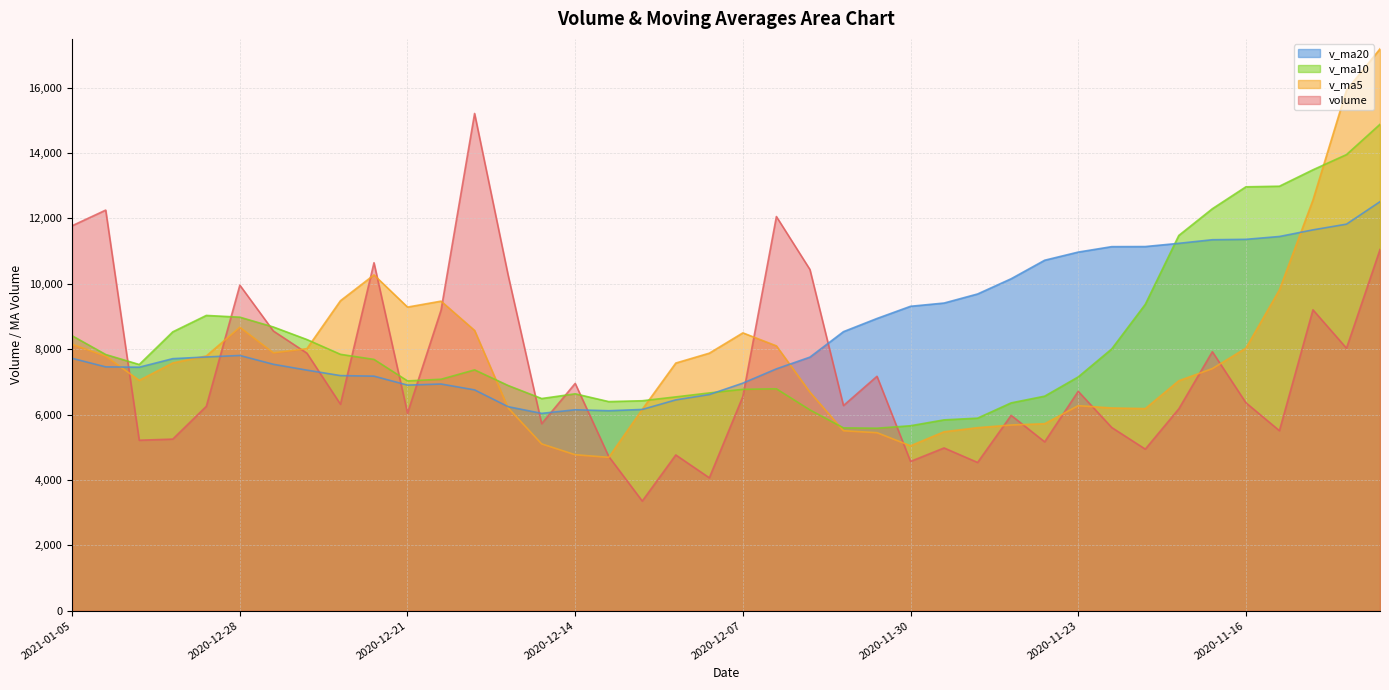

How many values in the volume series exceed 6362?

20